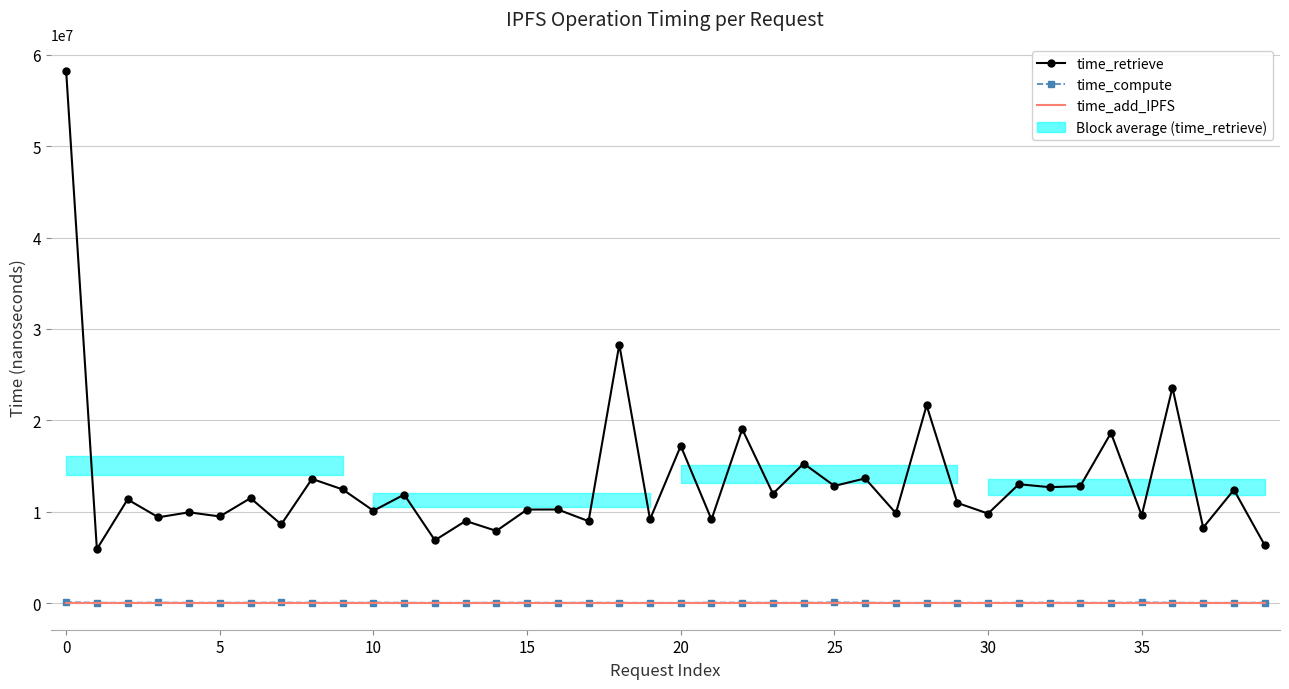

At which label is time_retrieve closest to 32070472?

18